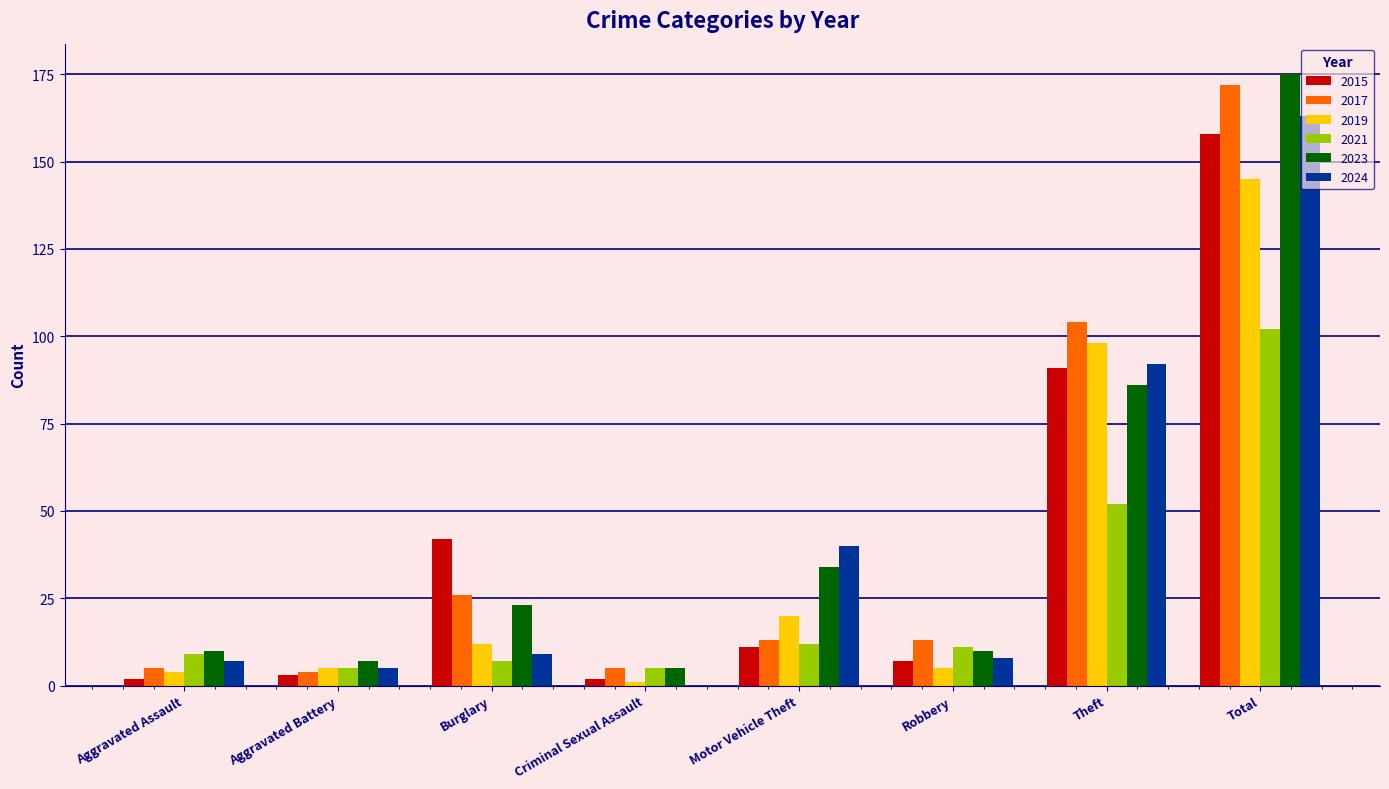

The value of 2019 at Motor Vehicle Theft is 8. True or false?

False